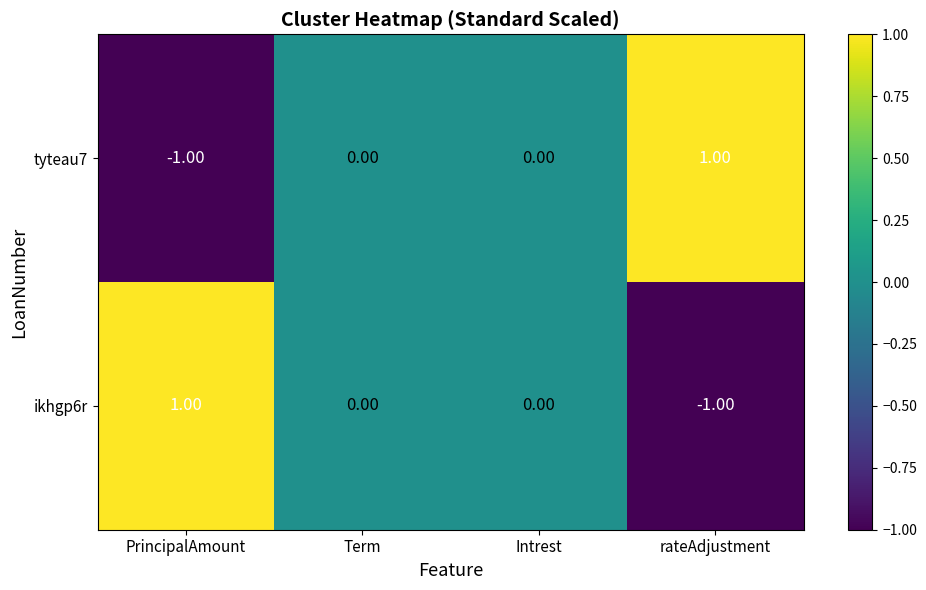

At which label does ikhgp6r reach its peak?

PrincipalAmount